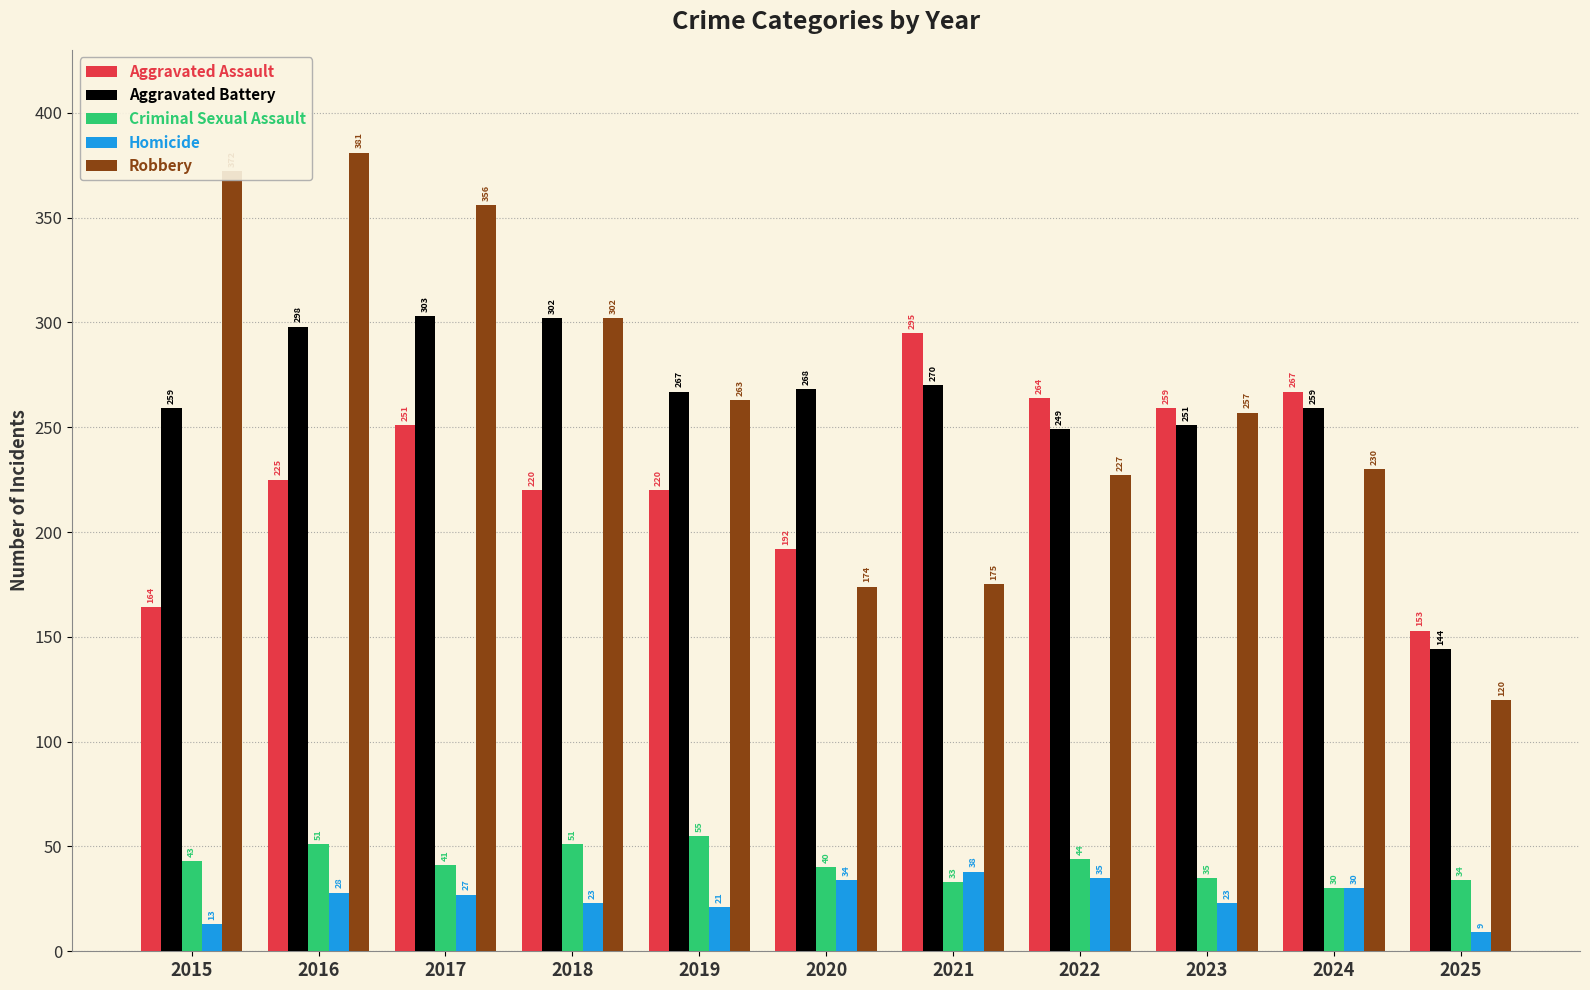

At how many categories does at least one series exceed 139?

11